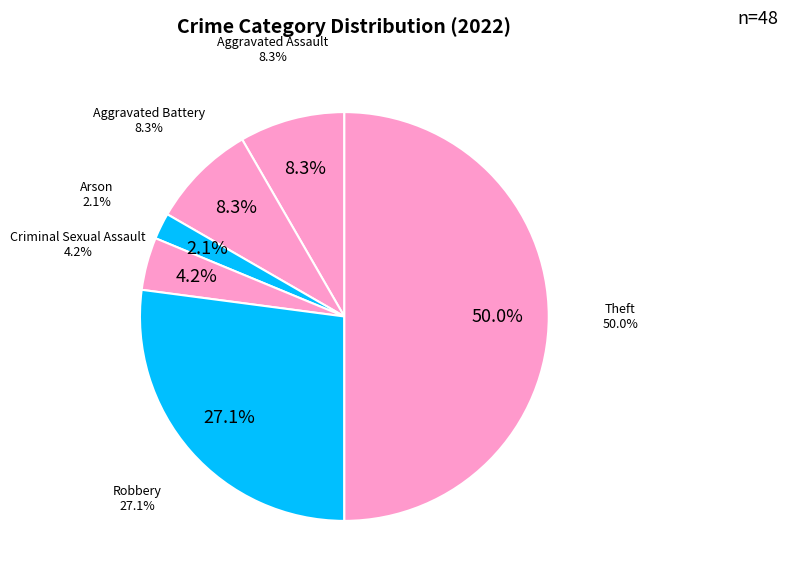

The Criminal Sexual Assault slice represents 8% of the pie. True or false?

False